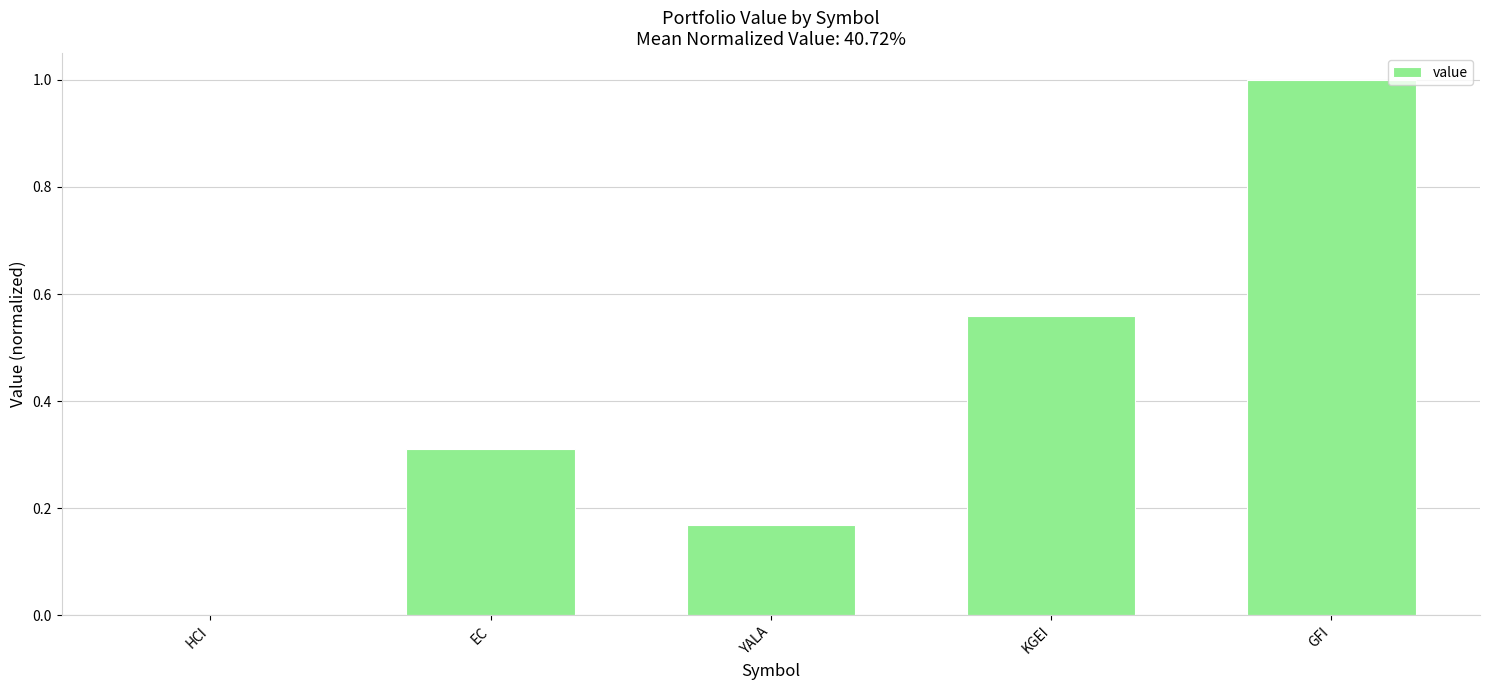

Read the value at GFI.

1.0